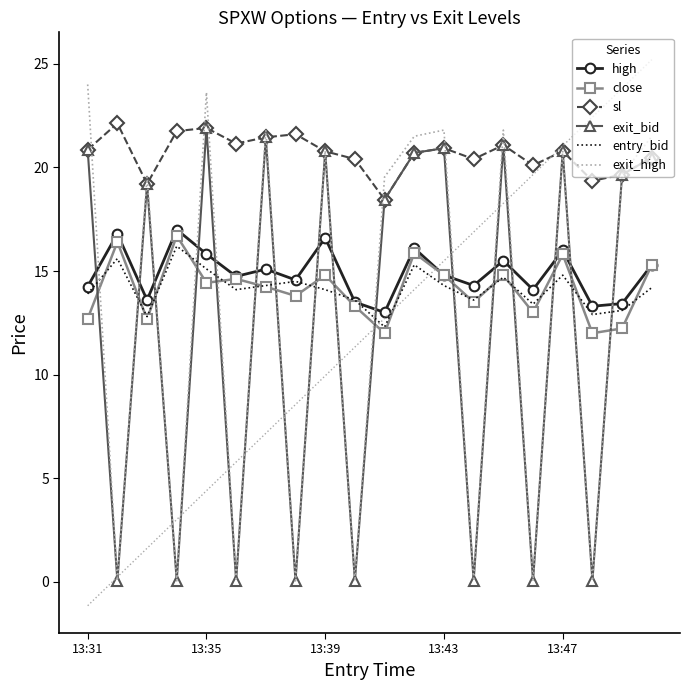

Which series has the widest spread of values?

exit_high